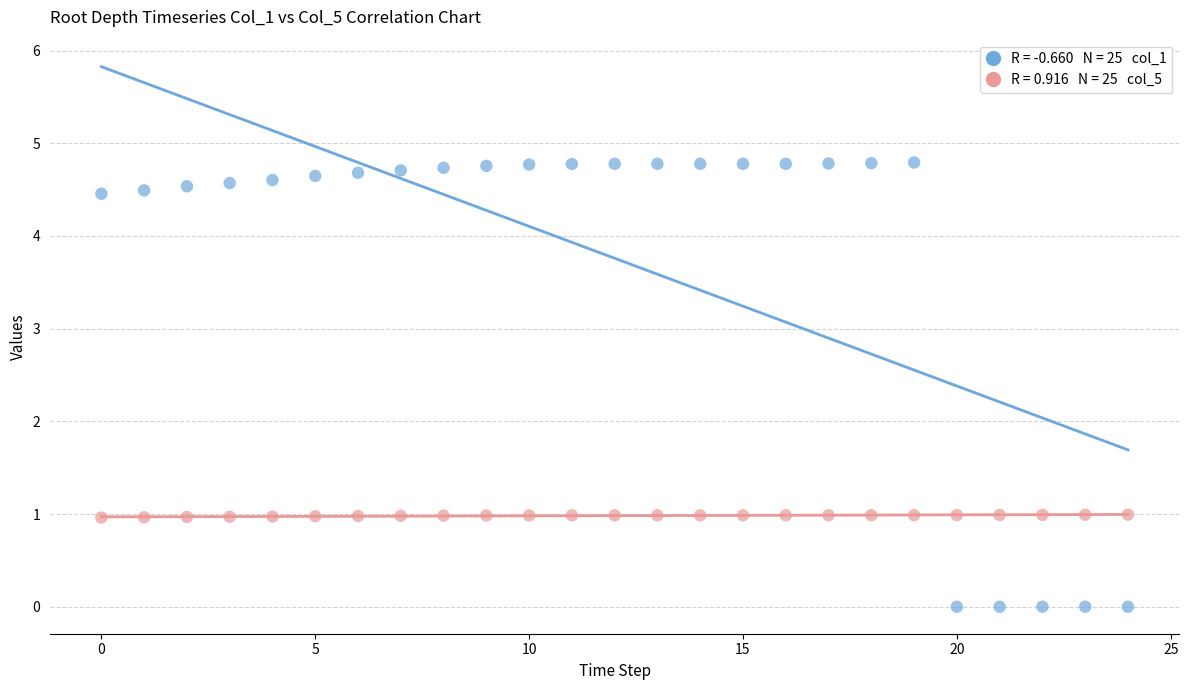

Across all data points, what is the range of Y values (max minus min)?

4.8